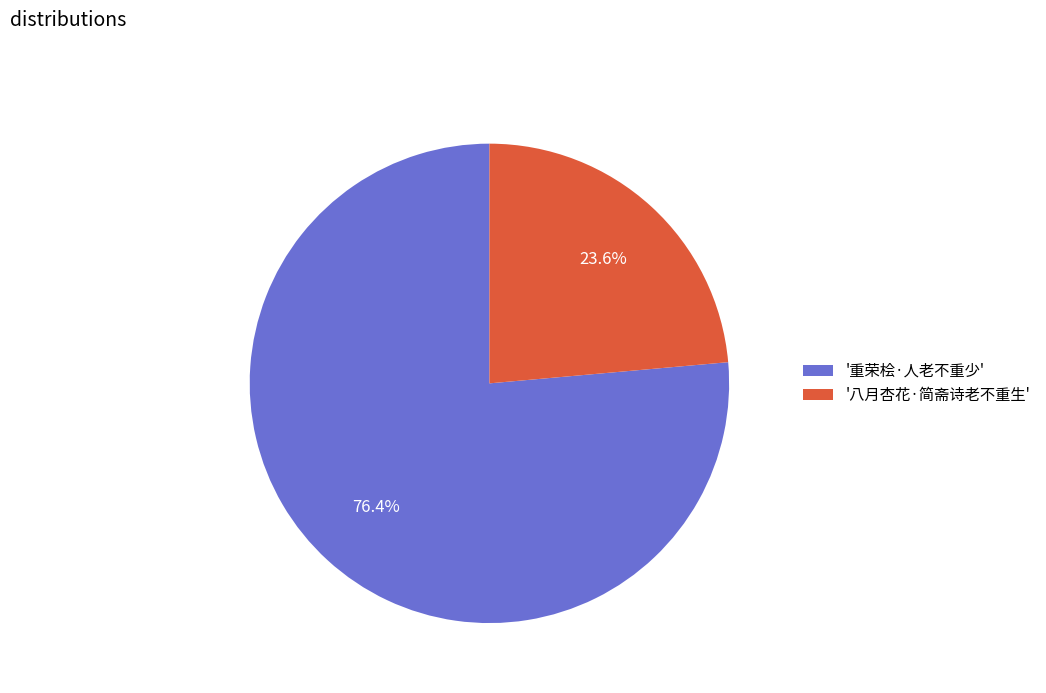

Count the number of slices in the pie.

2